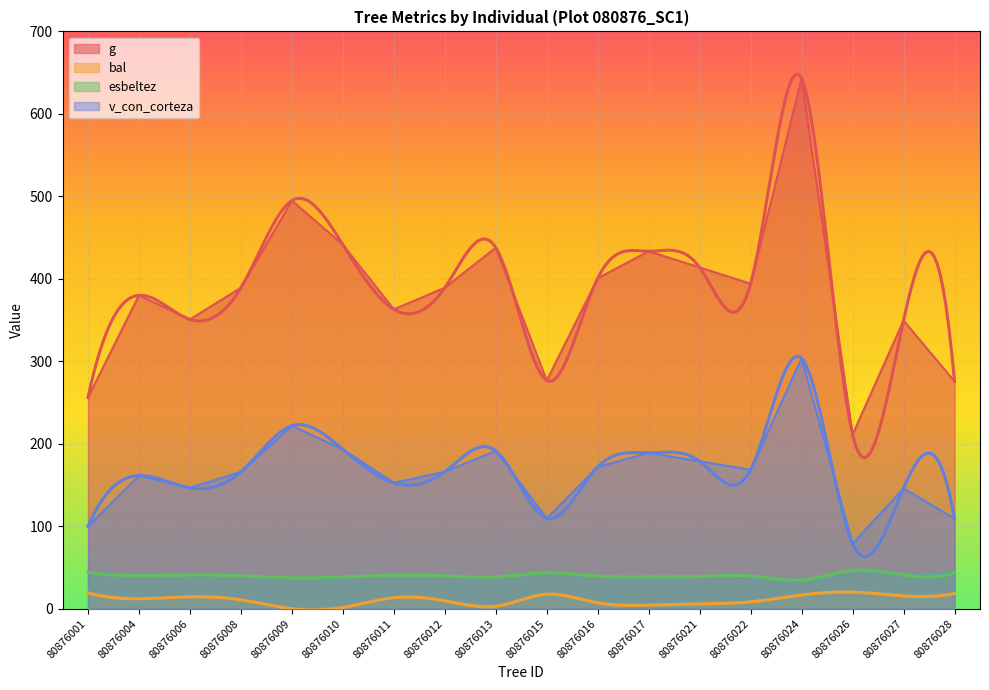

What is the average value of the esbeltez series?

40.4